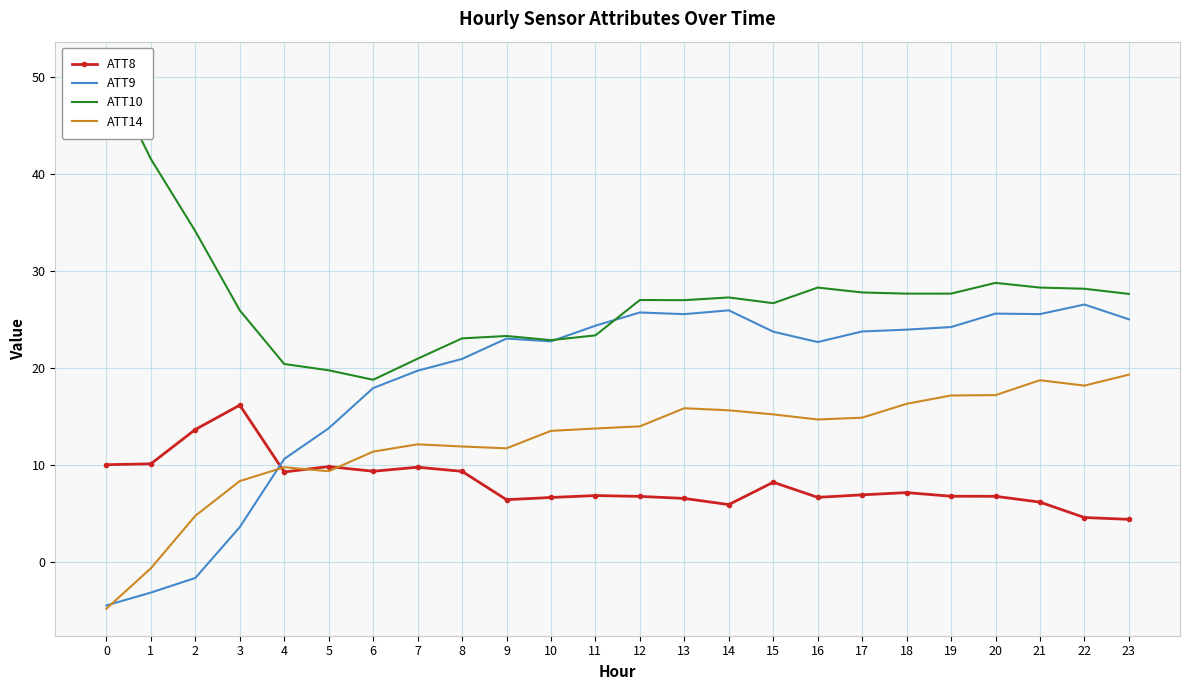

What is the difference between the ATT9 values at 8 and 1?

24.1